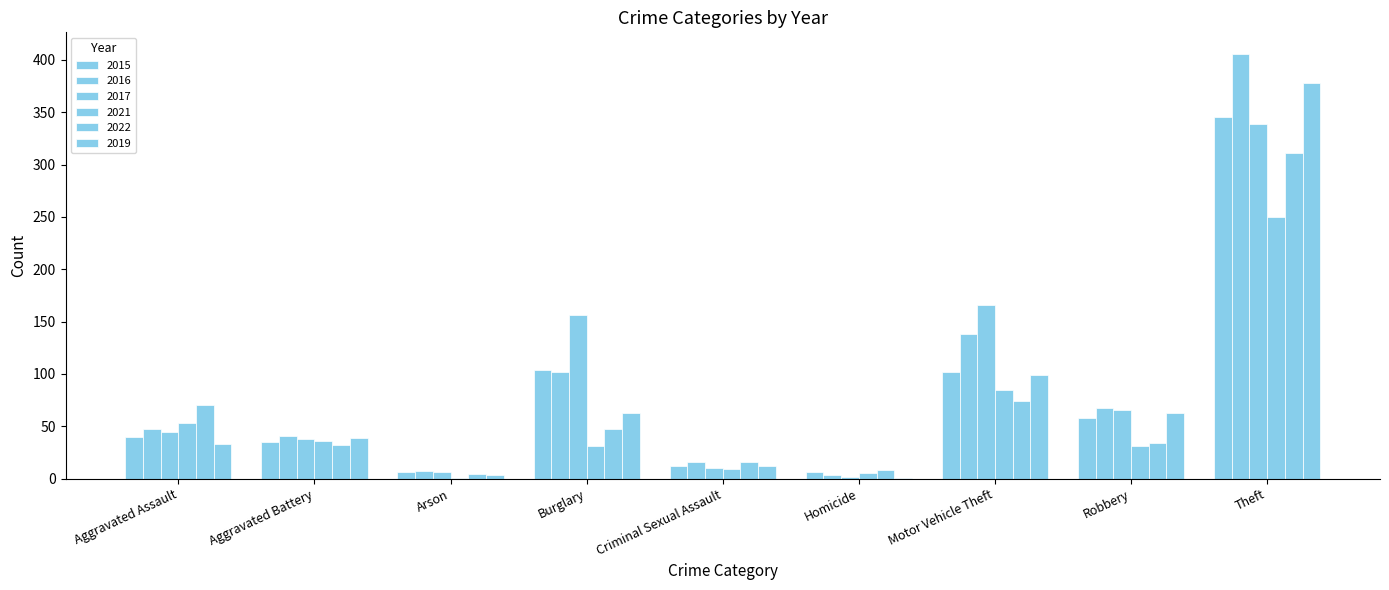

How many categories are shown in the chart?

9